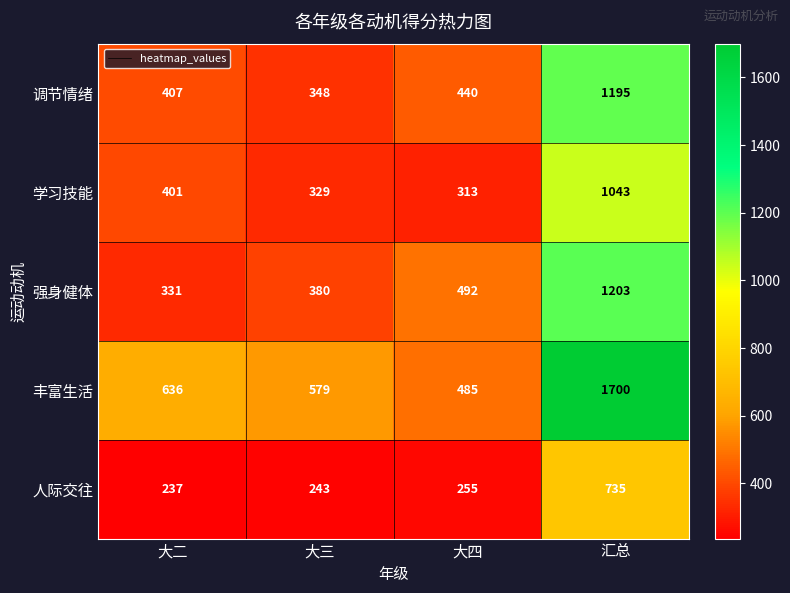

Which series has the largest range (max minus min)?

丰富生活